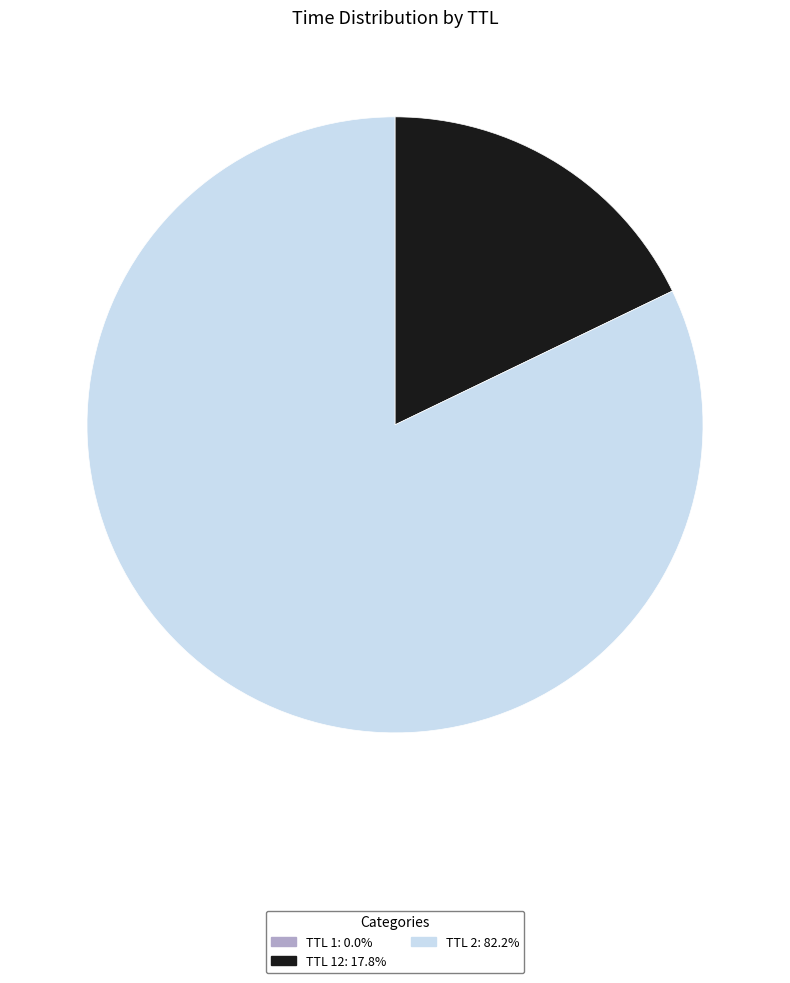

Is there a majority slice in this chart?

Yes